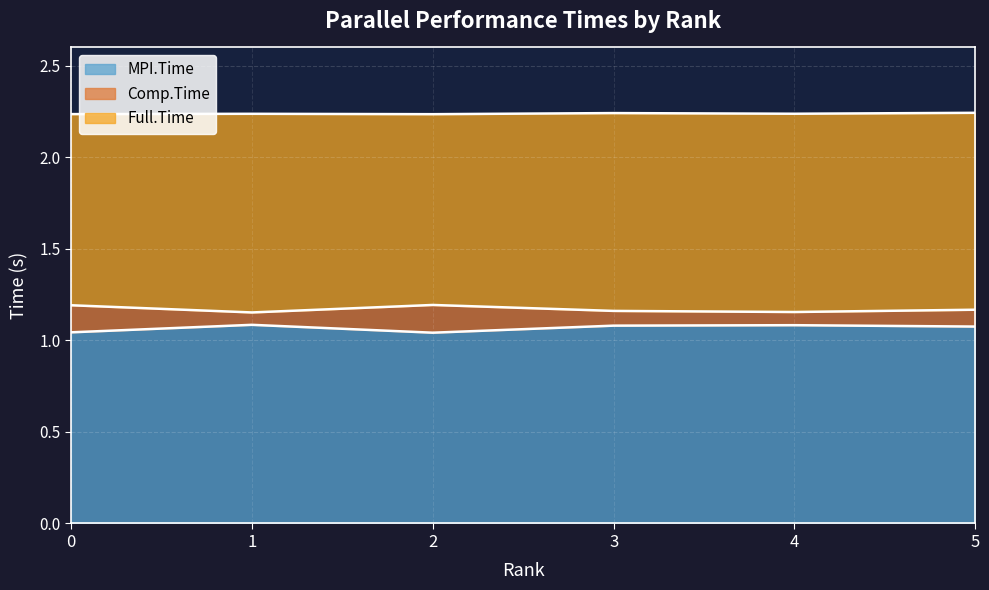

Rank the series by their maximum value, from lowest to highest.

MPI.Time, Comp.Time, Full.Time